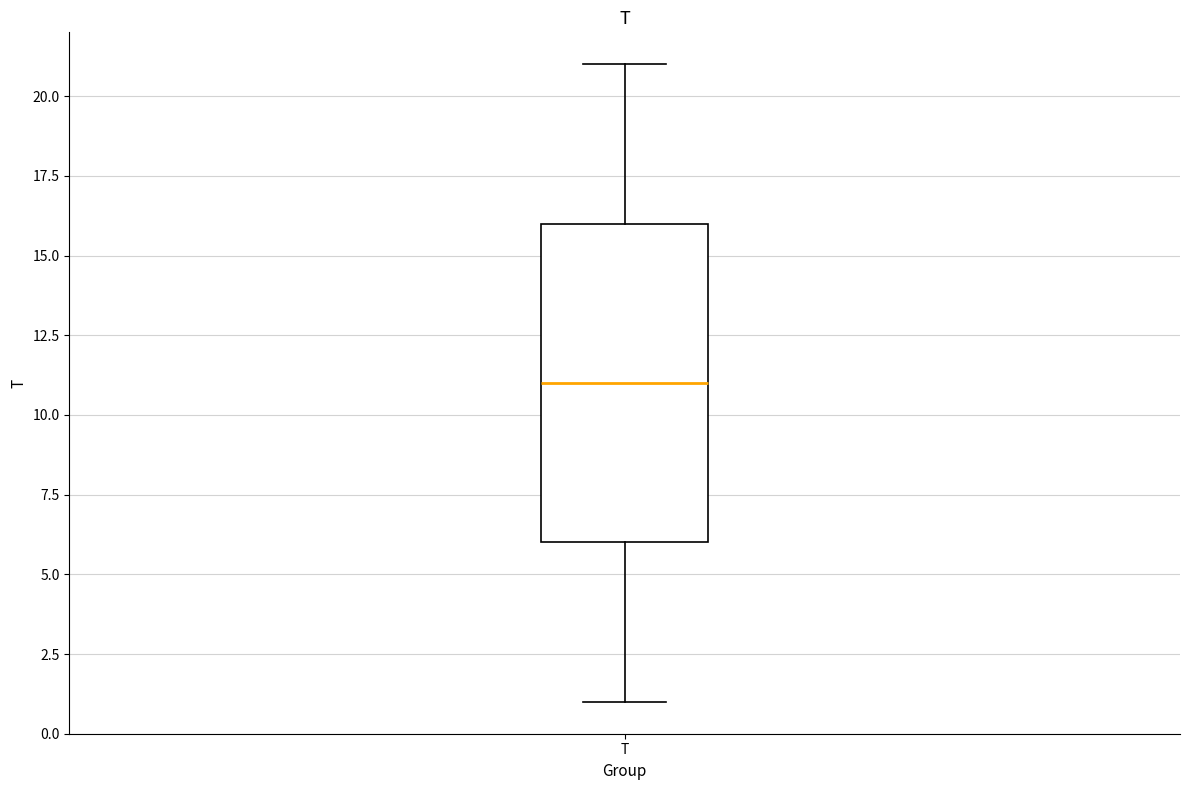

Read this box plot against the y-axis: the position of the median line, the range covered by the box, and the ends of both whiskers. The values are not printed on the chart, so give them approximately, as read against the axis.

median 11, box 6 to 16, whiskers 1 to 21